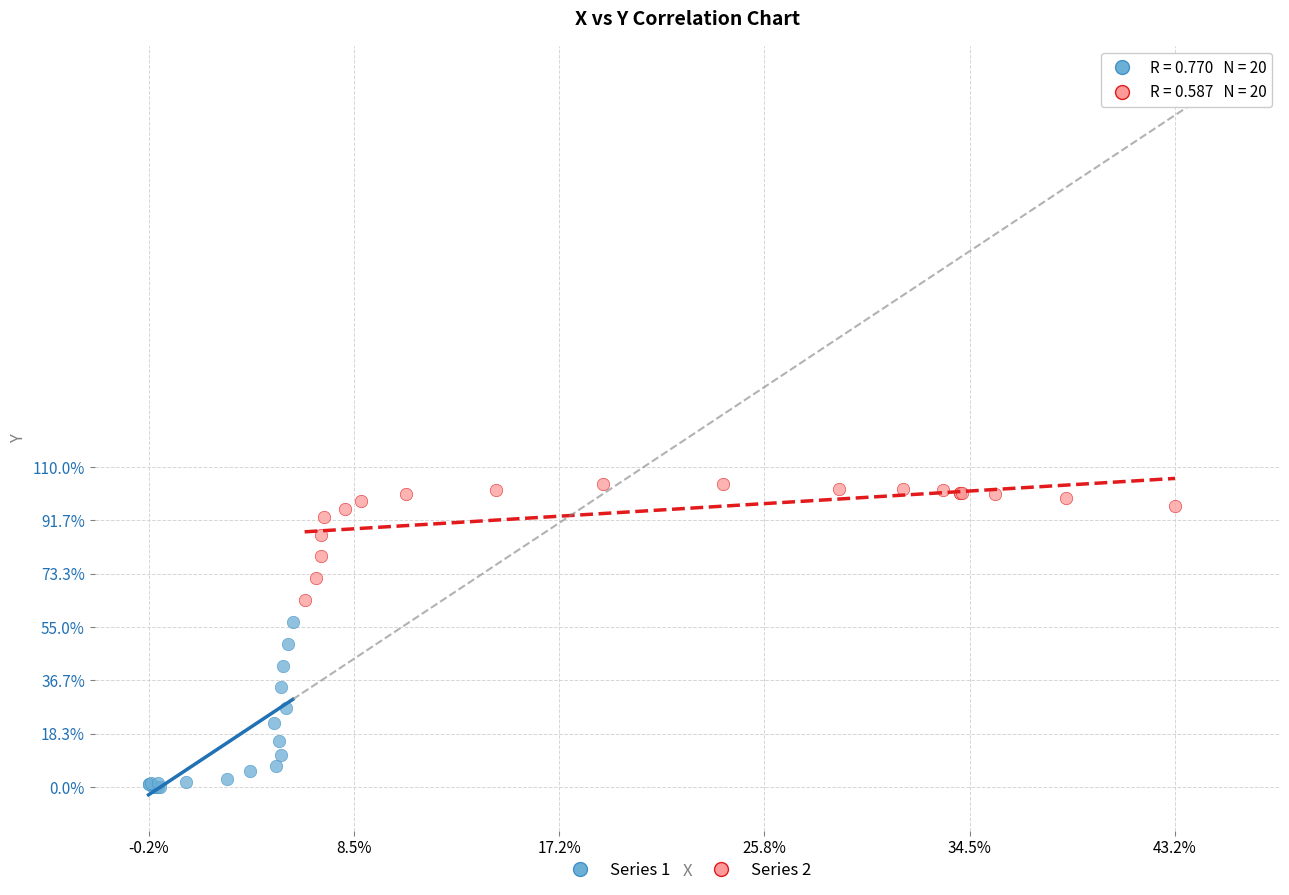

Which series has the widest spread of Y values?

Series 1